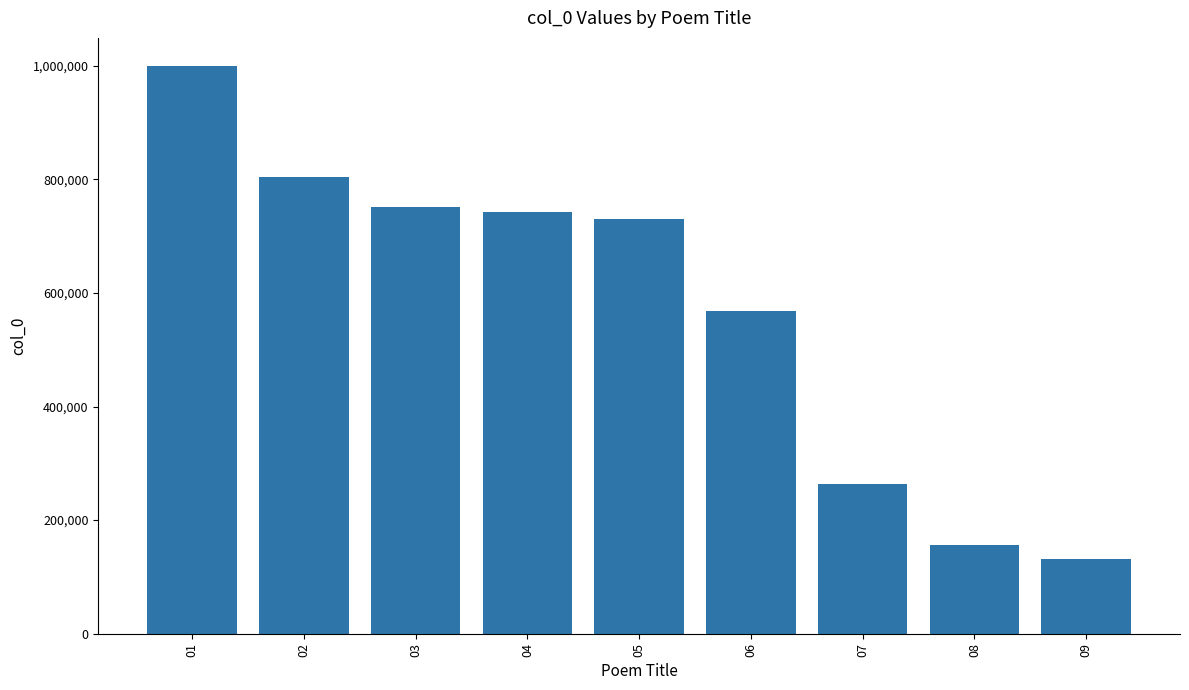

At which category does the chart reach its peak across all series?

01